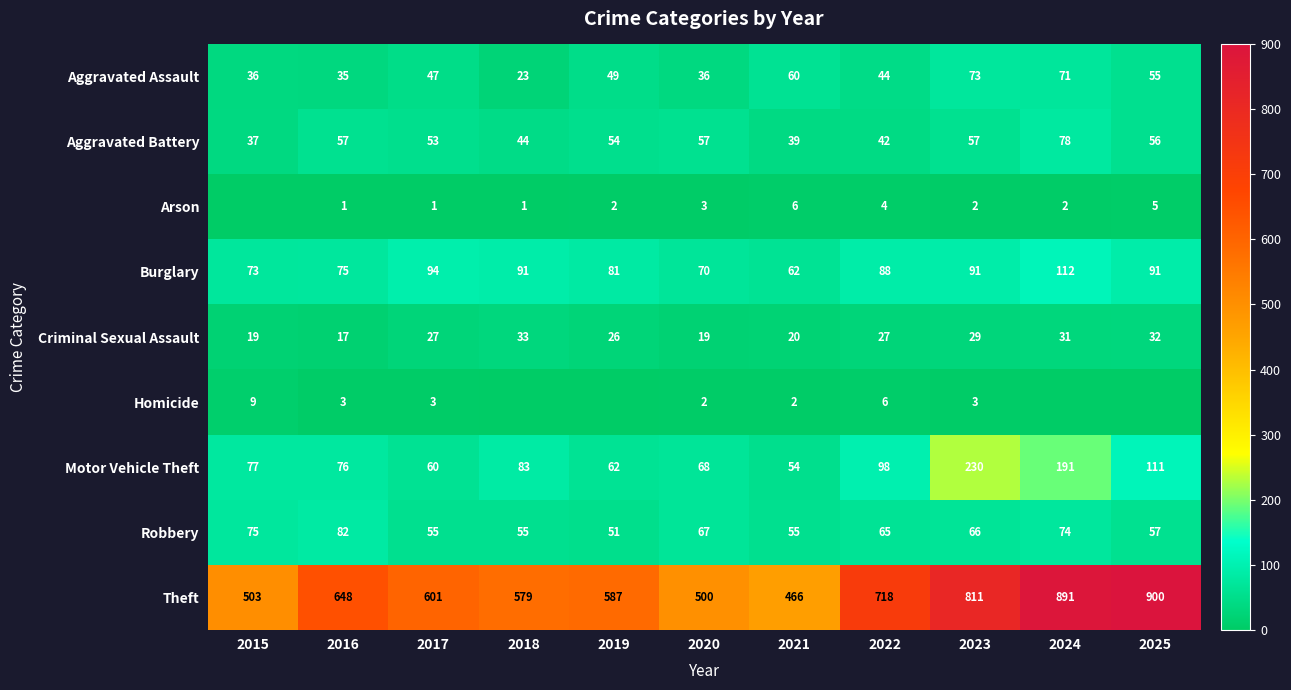

At how many categories does at least one series exceed 877?

2